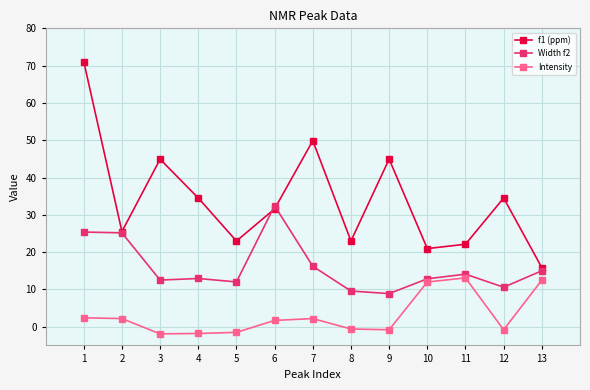

Where is Width f2 nearest to the value 20?

7